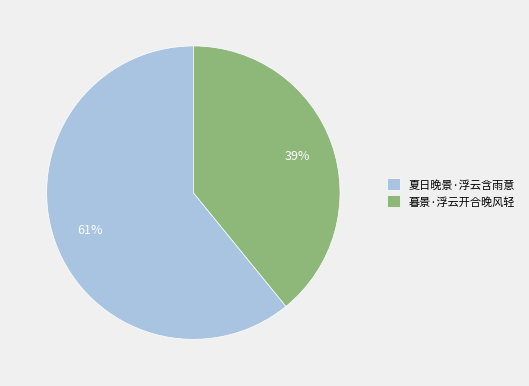

The 夏日晚景·浮云含雨意 slice represents 67% of the pie. True or false?

False